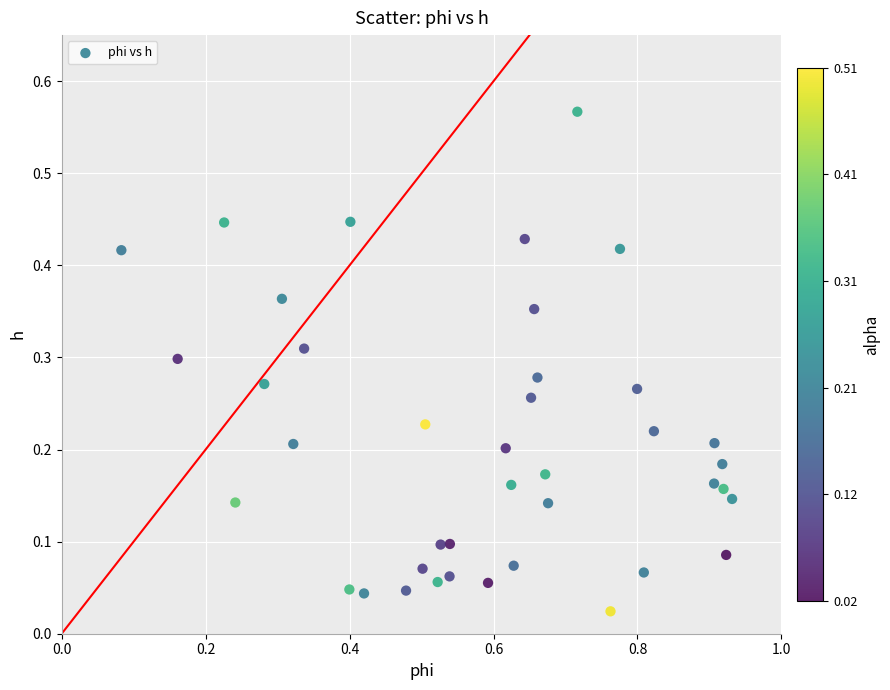

What is the range of Y values (max minus min)?

0.5